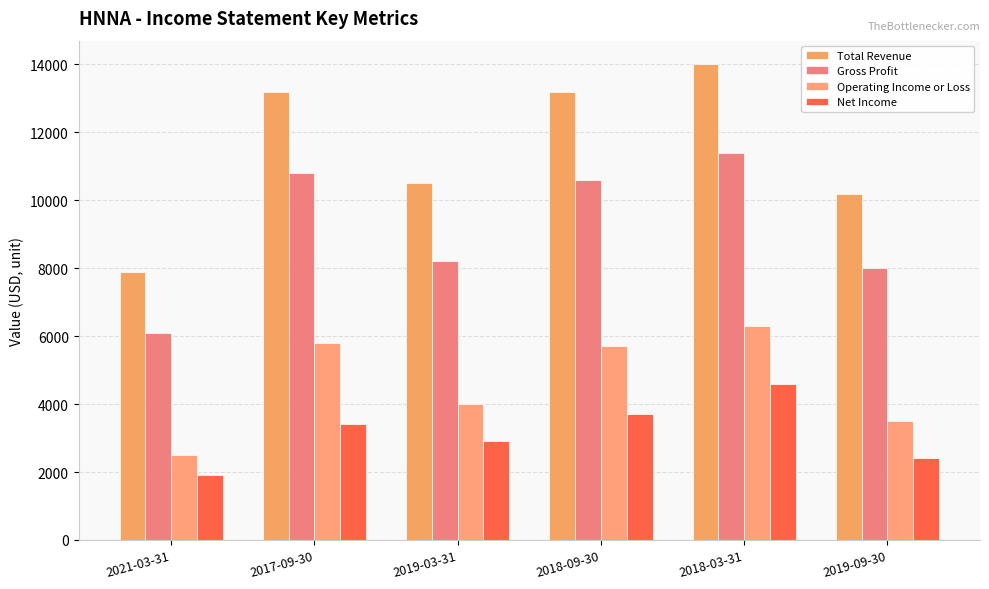

Which category has the highest value in the Operating Income or Loss series?

2018-03-31